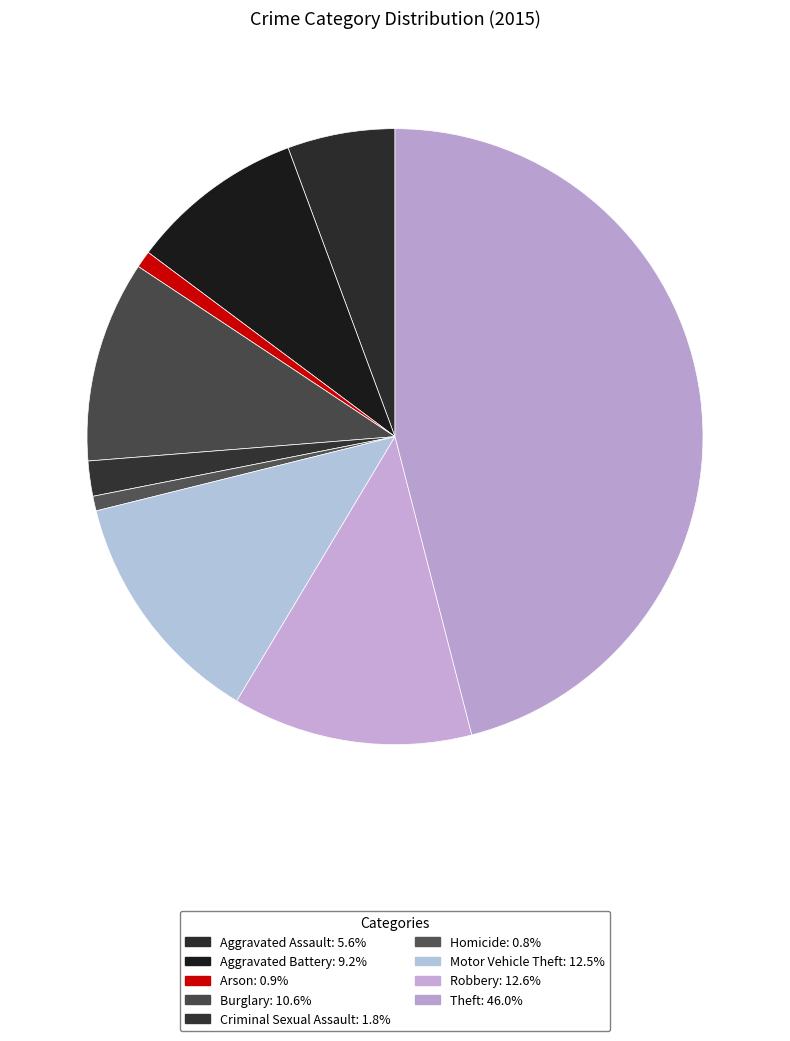

How many slices are in this pie chart?

9